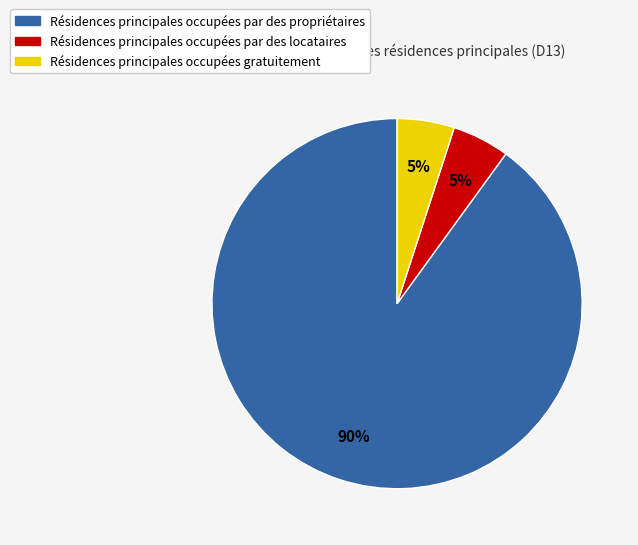

Count the number of slices in the pie.

3